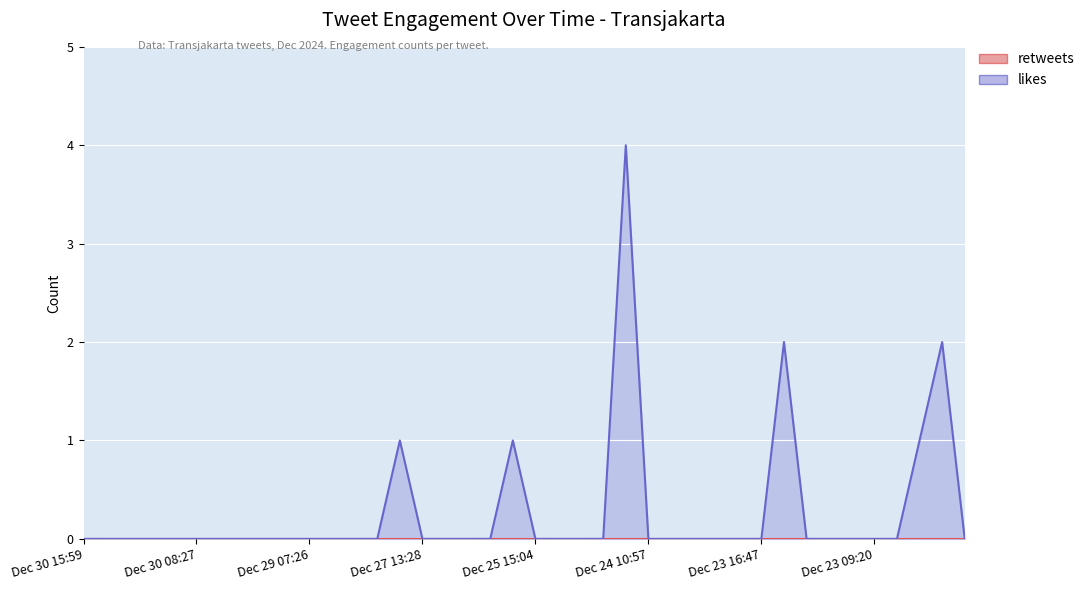

Rank the categories by value from lowest to highest.

Dec 30 15:59, Dec 30 15:44, Dec 30 15:39, Dec 30 14:54, Dec 30 14:15, Dec 30 08:27, Dec 30 04:34, Dec 30 03:32, Dec 29 16:56, Dec 29 12:37, Dec 29 07:26, Dec 29 03:29, Dec 28 10:21, Dec 28 06:51, Dec 27 13:28, Dec 27 08:35, Dec 27 01:42, Dec 26 22:18, Dec 25 15:04, Dec 25 03:35, Dec 25 00:33, Dec 24 17:44, Dec 24 10:57, Dec 24 05:49, Dec 24 02:18, Dec 24 02:16, Dec 24 00:42, Dec 23 16:47, Dec 23 10:18, Dec 23 10:13, Dec 23 10:10, Dec 23 09:20, Dec 23 03:47, Dec 22 01:41, Dec 28 02:41, Dec 26 01:35, Dec 22 12:48, Dec 23 11:42, Dec 22 04:37, Dec 24 14:19